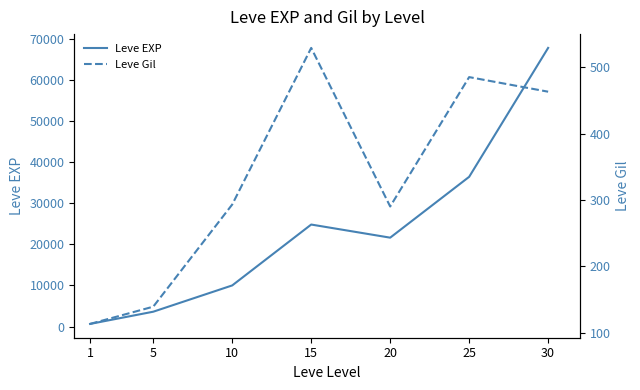

Where is Leve EXP nearest to the value 34180?

25